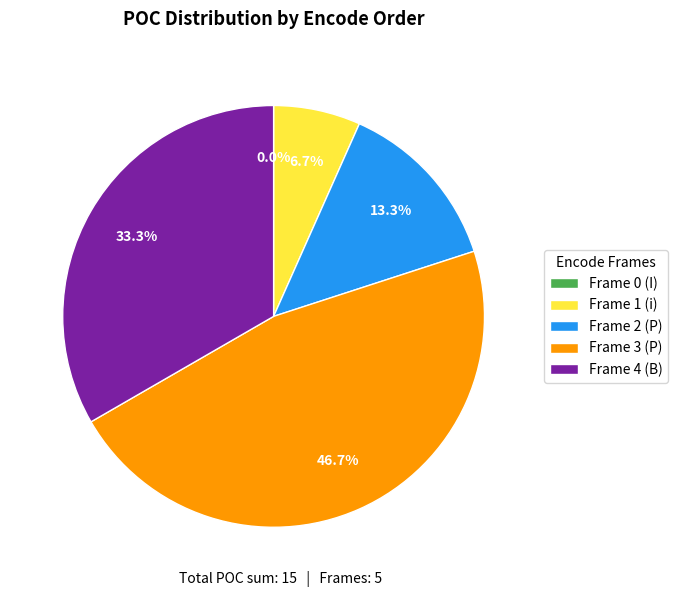

Between Frame 2 (P) and Frame 3 (P), which is larger?

Frame 3 (P)